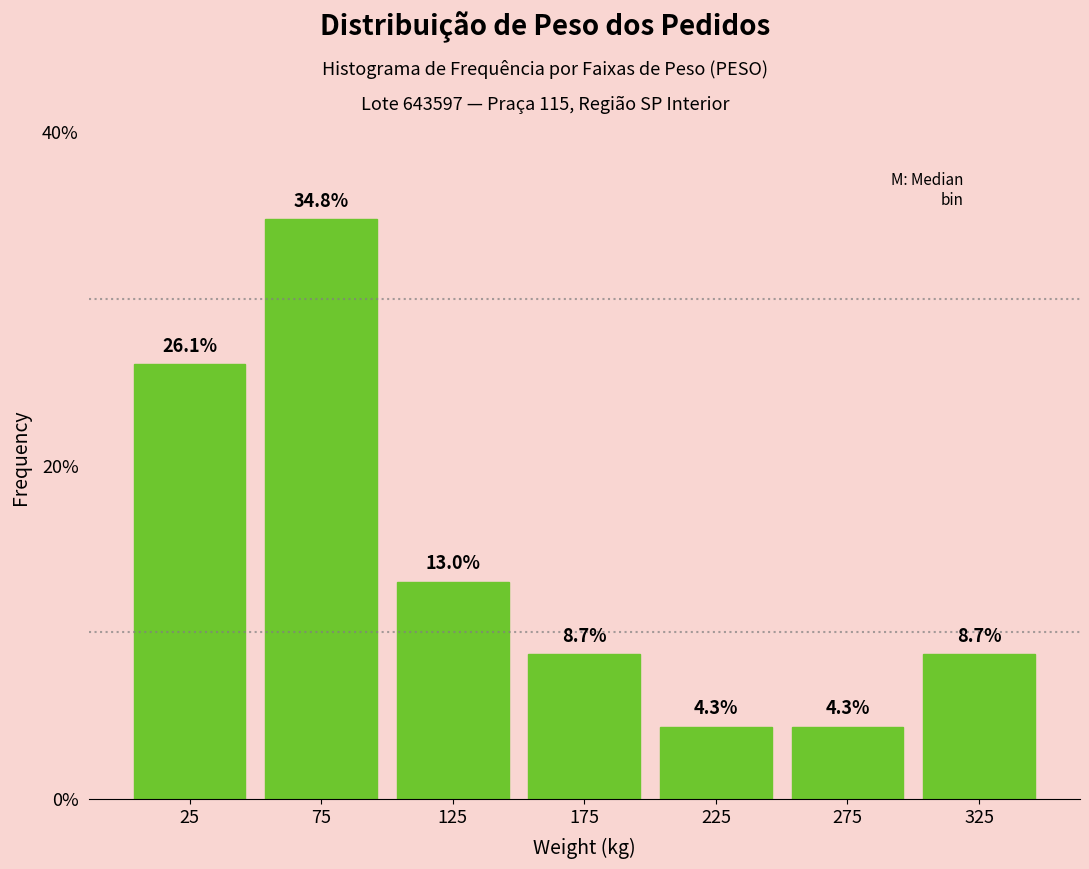

How tall is the bar that spans 150 to 200 on the x-axis?

8.7